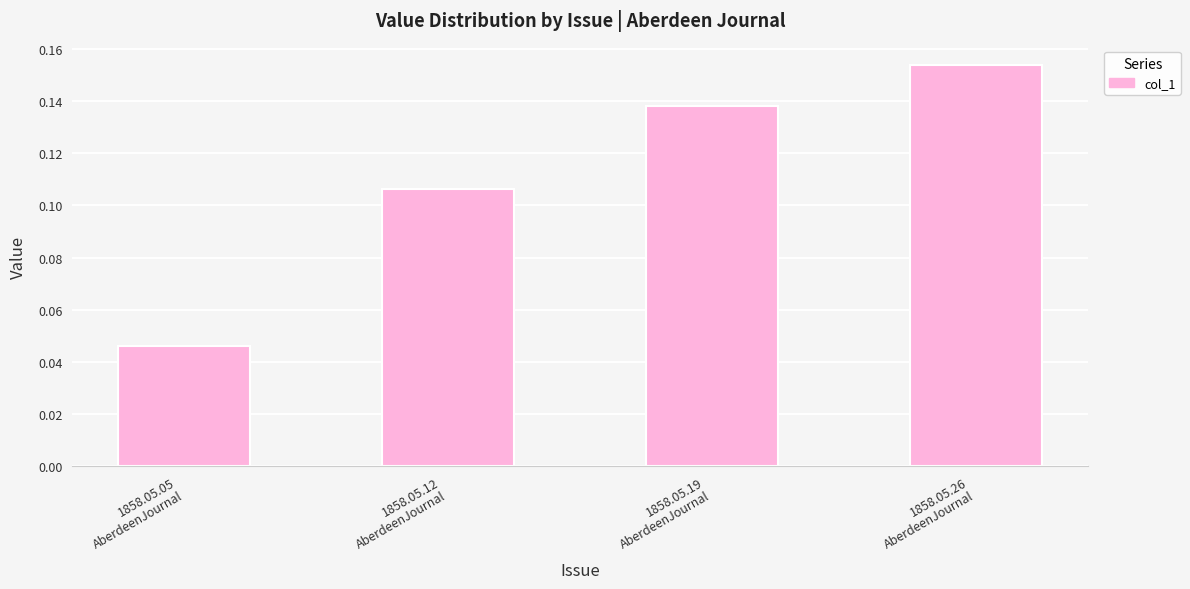

How many values are between 0 and 1?

4